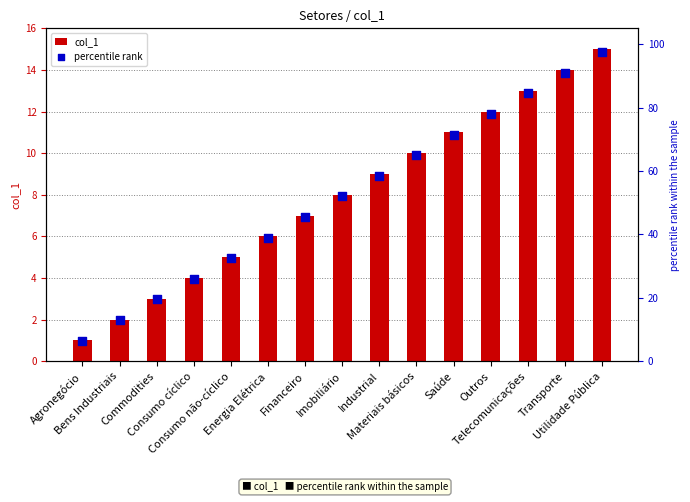

Which series has the largest Y range (max minus min)?

percentile rank